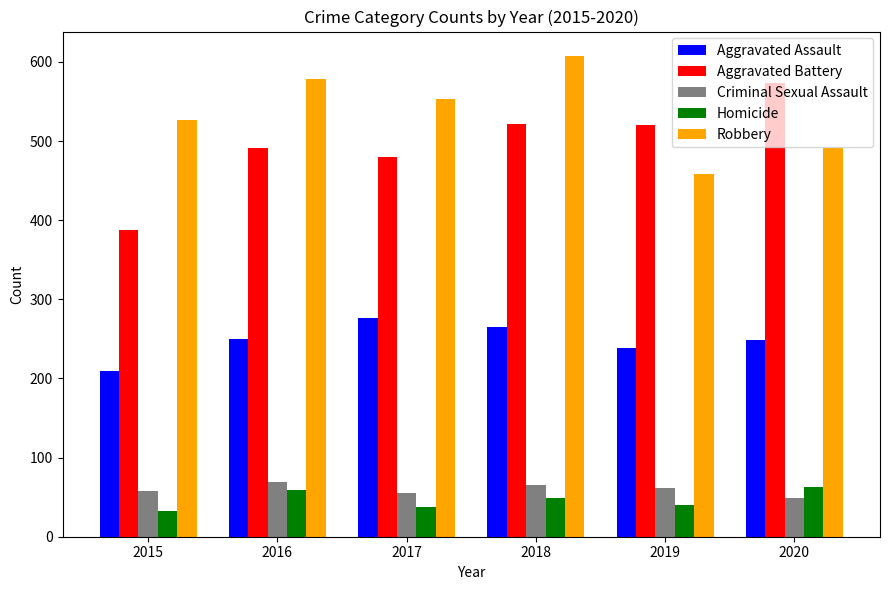

At how many categories does at least one series exceed 118?

6